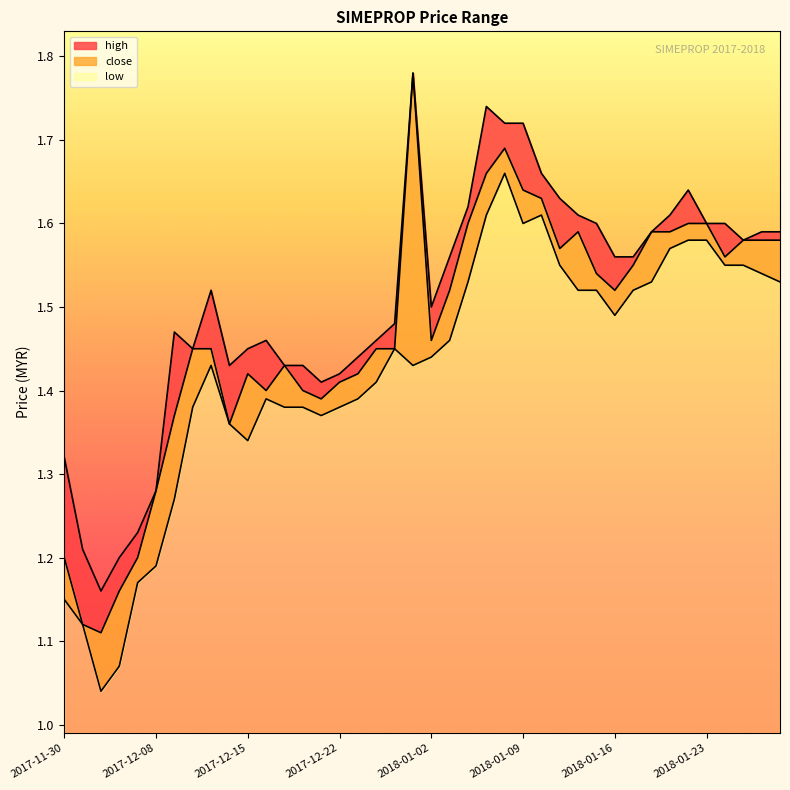

Which category has the lowest value across all series?

2017-12-05